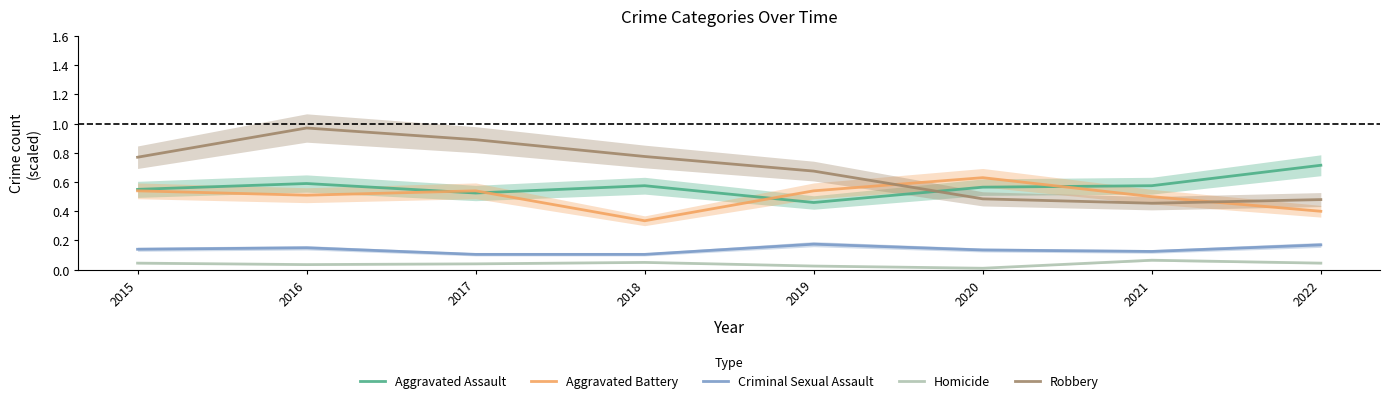

Rank the series by their maximum value, from highest to lowest.

Robbery, Aggravated Assault, Aggravated Battery, Criminal Sexual Assault, Homicide